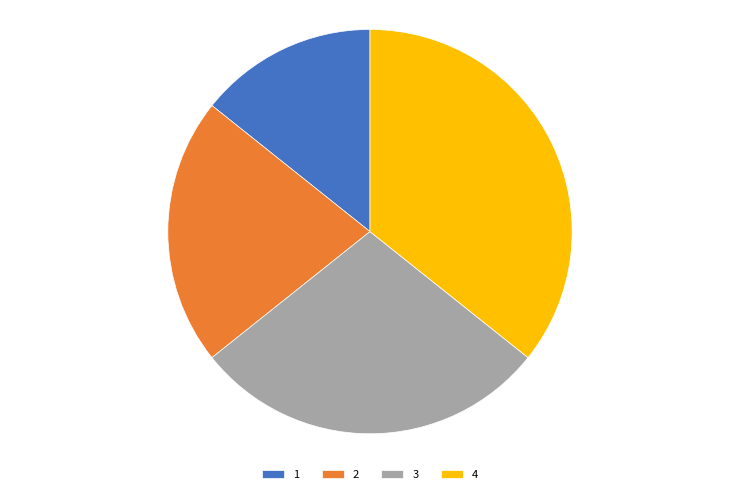

Is there any slice that represents more than half of the pie?

No